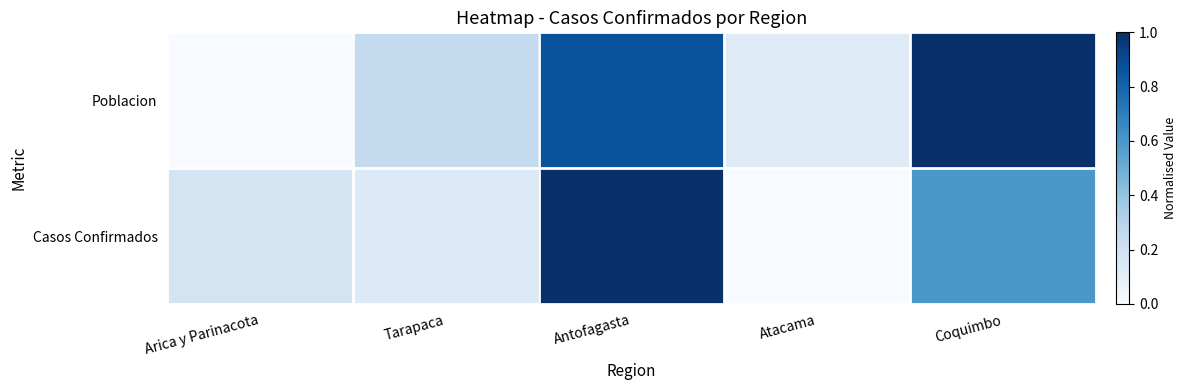

Reading left to right, extract all data points from this chart.

Poblacion: Arica y Parinacota=0.0	Tarapaca=0.3	Antofagasta=0.9	Atacama=0.1	Coquimbo=1.0
Casos Confirmados: Arica y Parinacota=0.2	Tarapaca=0.1	Antofagasta=1.0	Atacama=0.0	Coquimbo=0.6